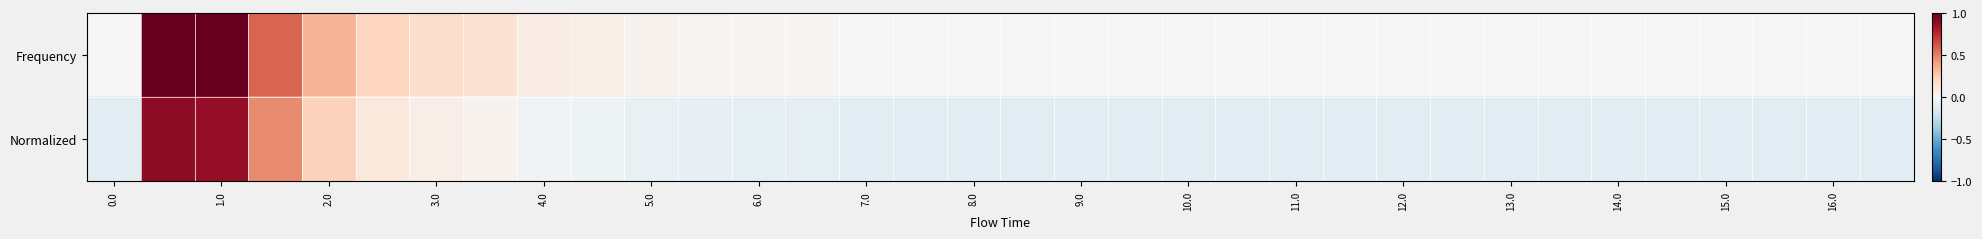

List the series in order of their overall mean, lowest first.

Normalized, Frequency